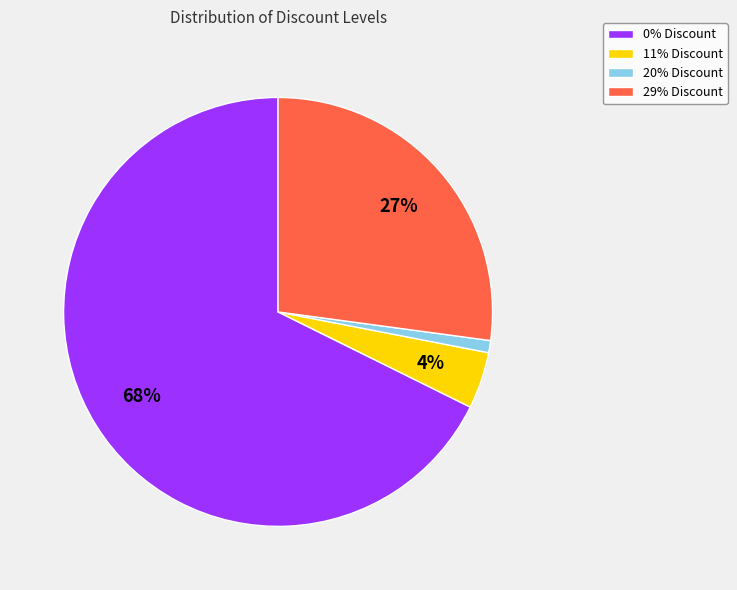

Which category has the biggest portion of the pie?

0% Discount